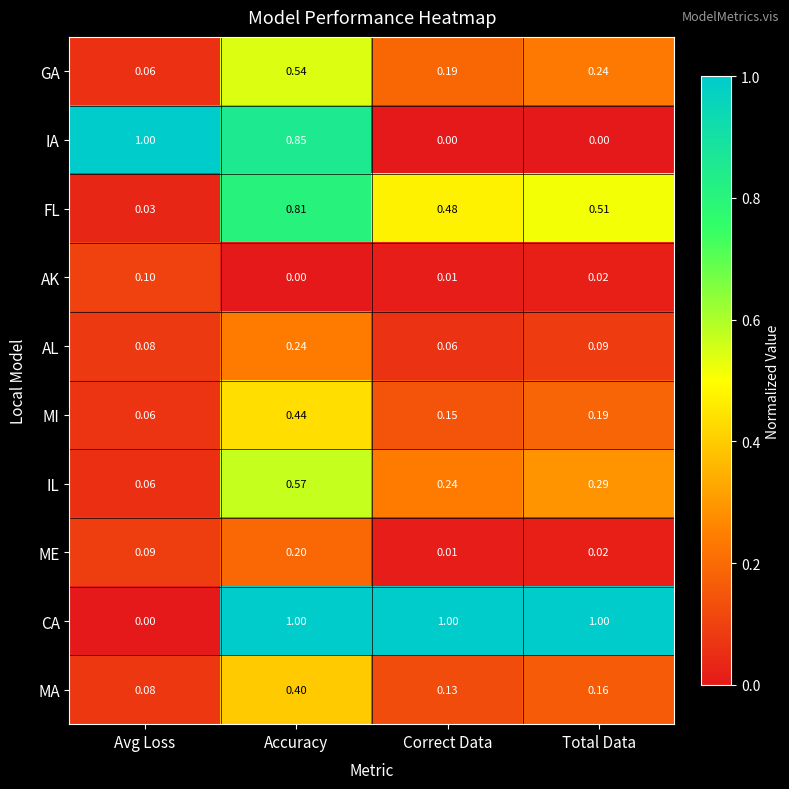

At which category is the sum across all series the highest?

Accuracy